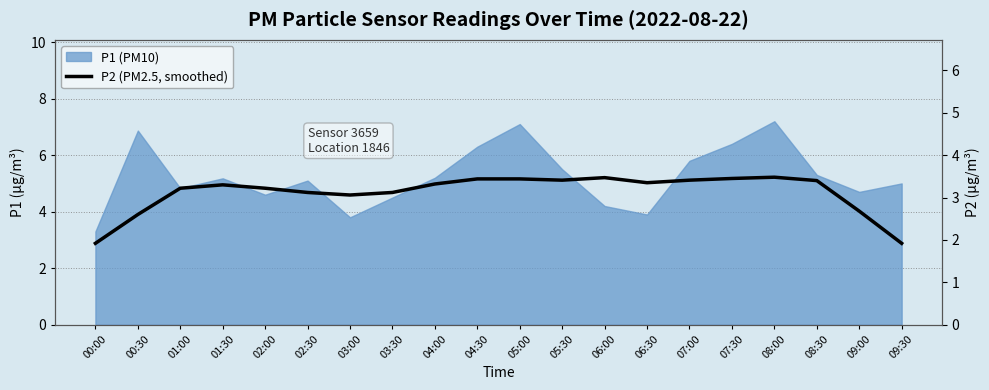

What is the change in value from 01:30 to 09:00?

-0.6